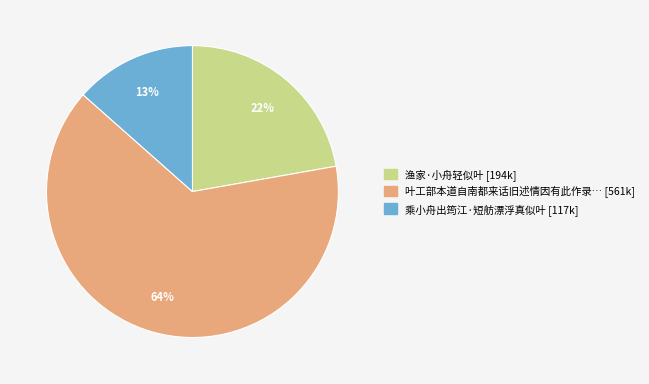

How many slices are in this pie chart?

3